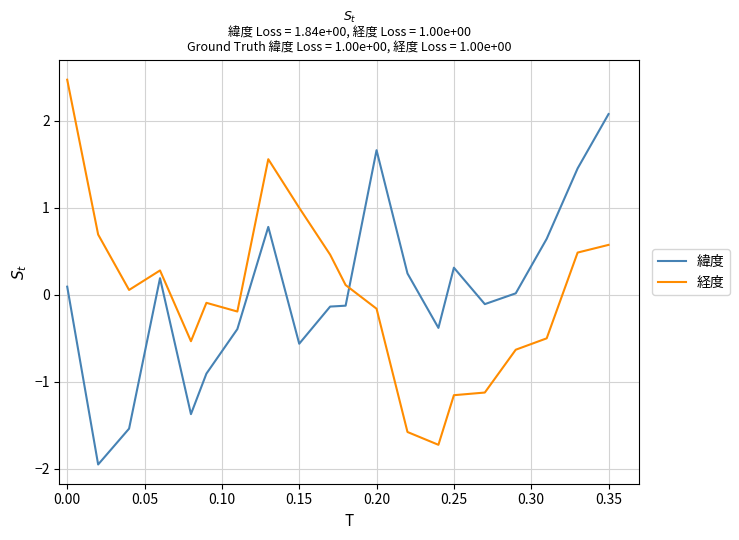

What is the minimum value shown in the chart?

-2.0